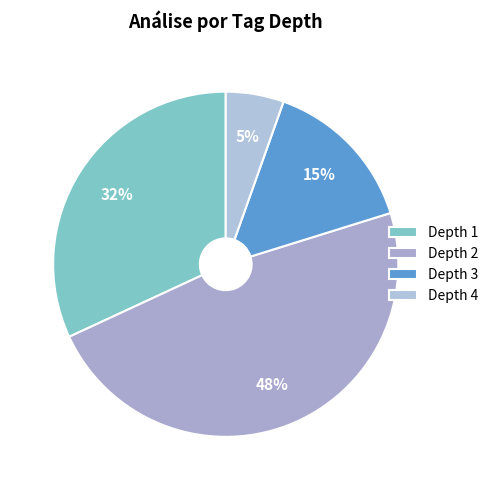

Is the sum of Depth 4 and Depth 2 greater than half?

Yes